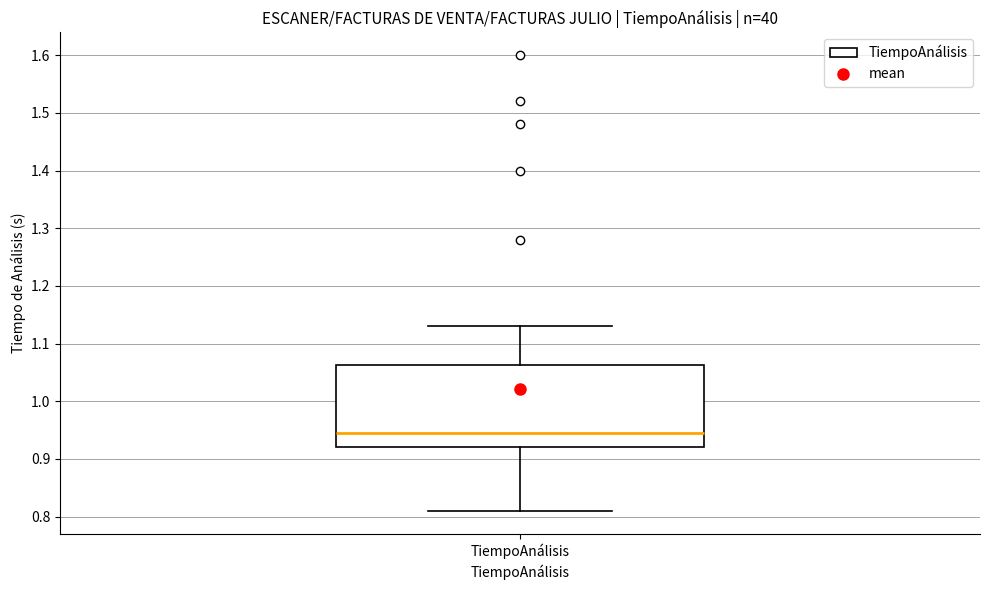

Where does the lower whisker of the box for TiempoAnálisis end on the y-axis? The values are not printed on the chart, so give them approximately, as read against the axis.

0.81